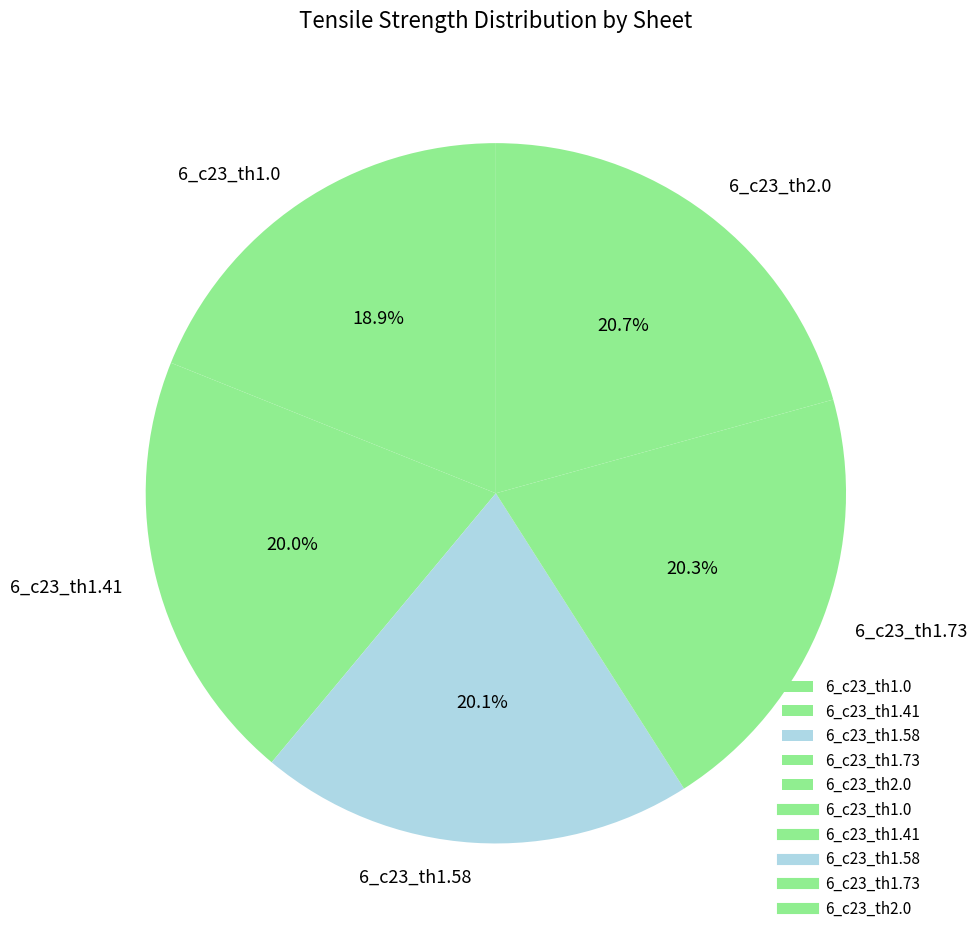

How many slices are in this pie chart?

5